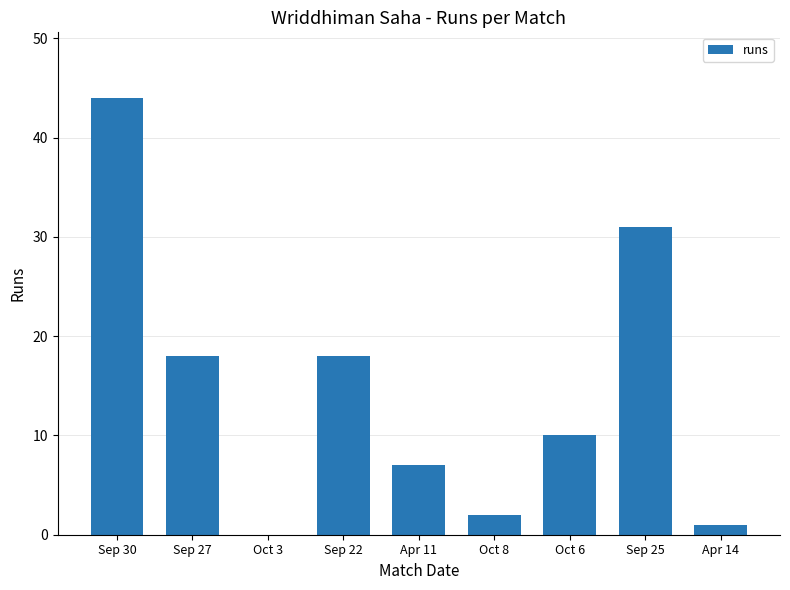

What is the difference between the values at Sep 27 and Sep 30?

26